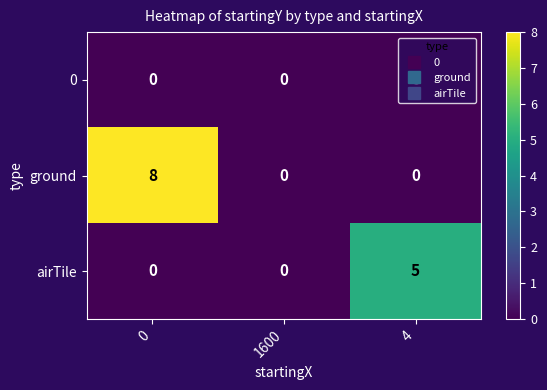

Count the number of categories in the chart.

3